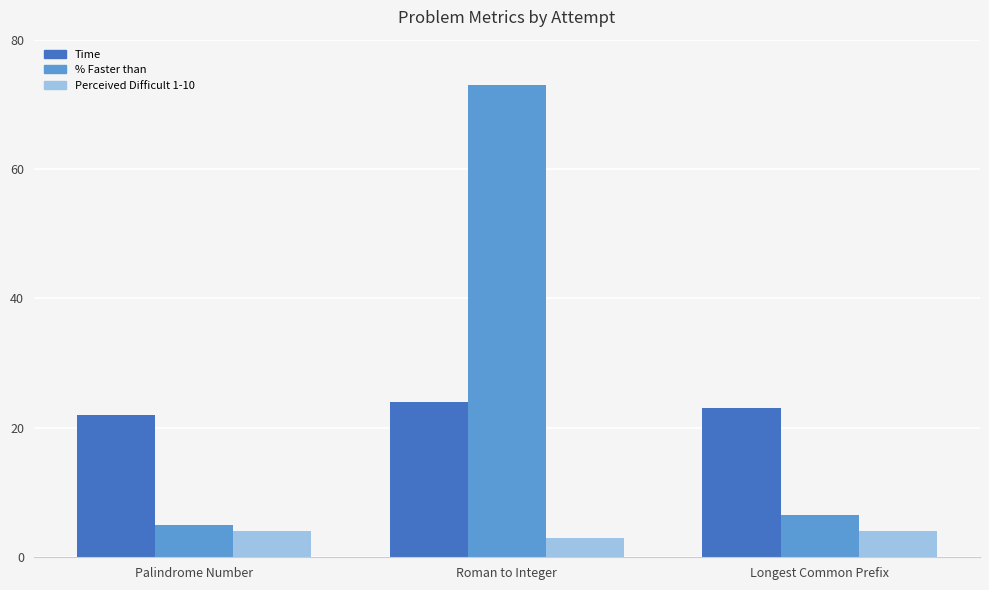

Is it true that Time equals 37.6 at Longest Common Prefix?

False